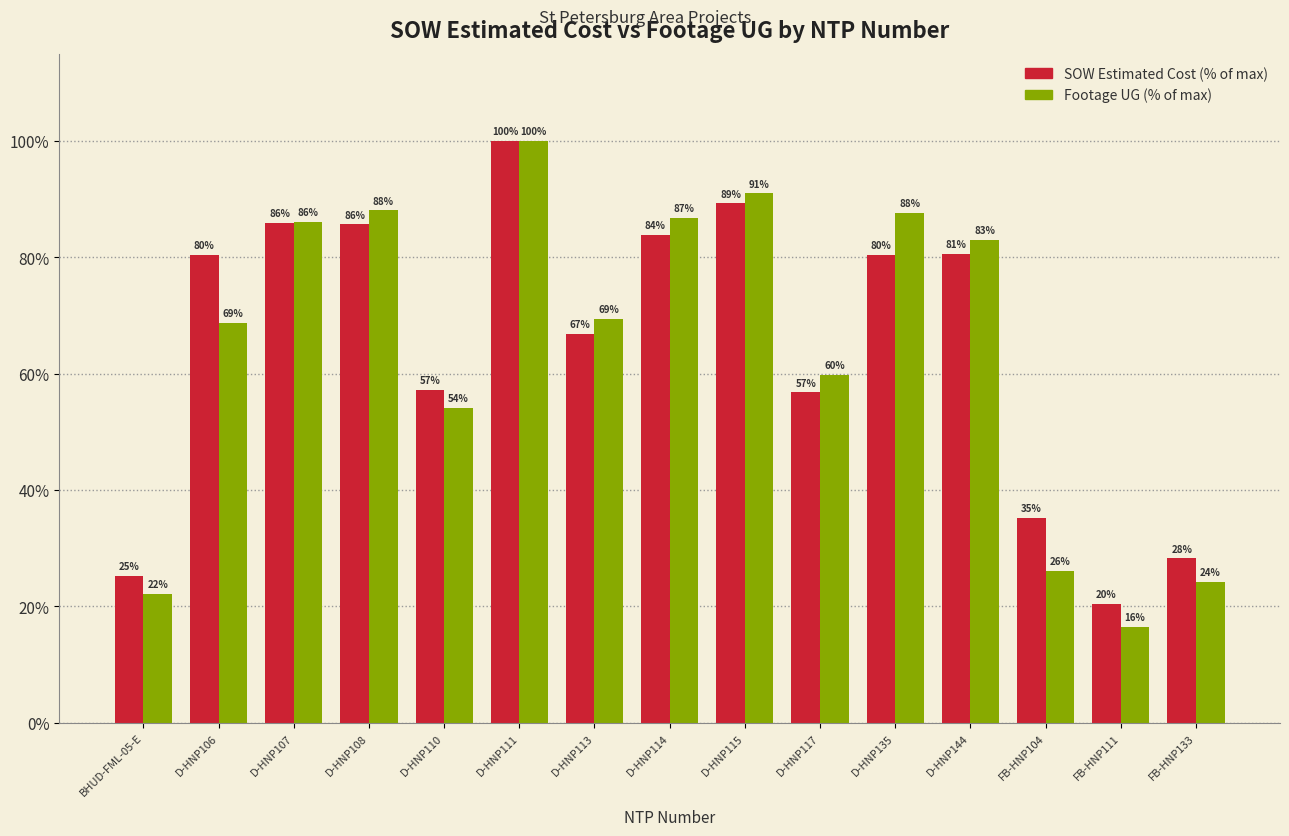

What is the maximum value shown in the chart?

100.0